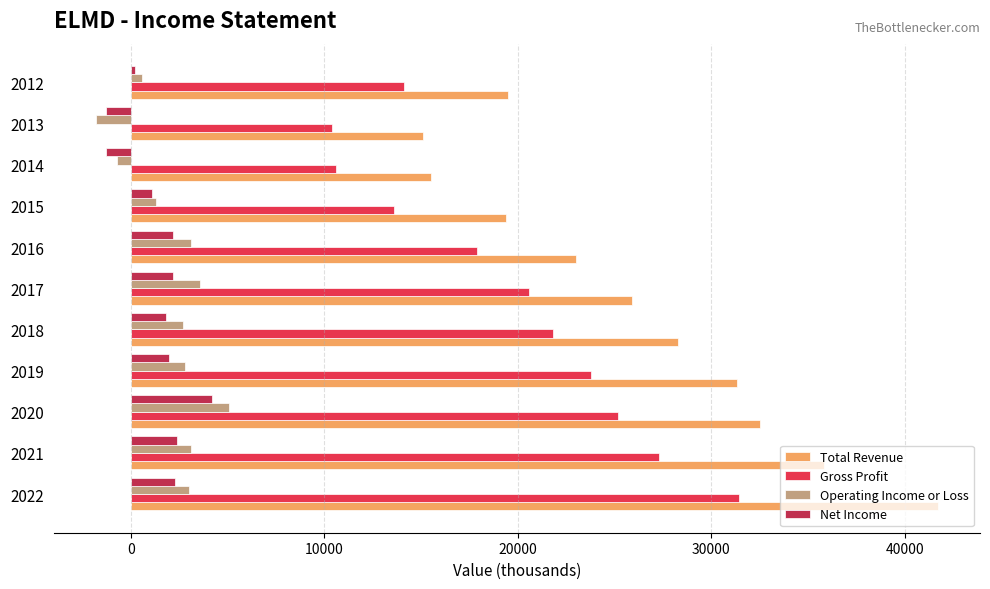

What is the difference between the maximum and minimum values in the Net Income series?

5500